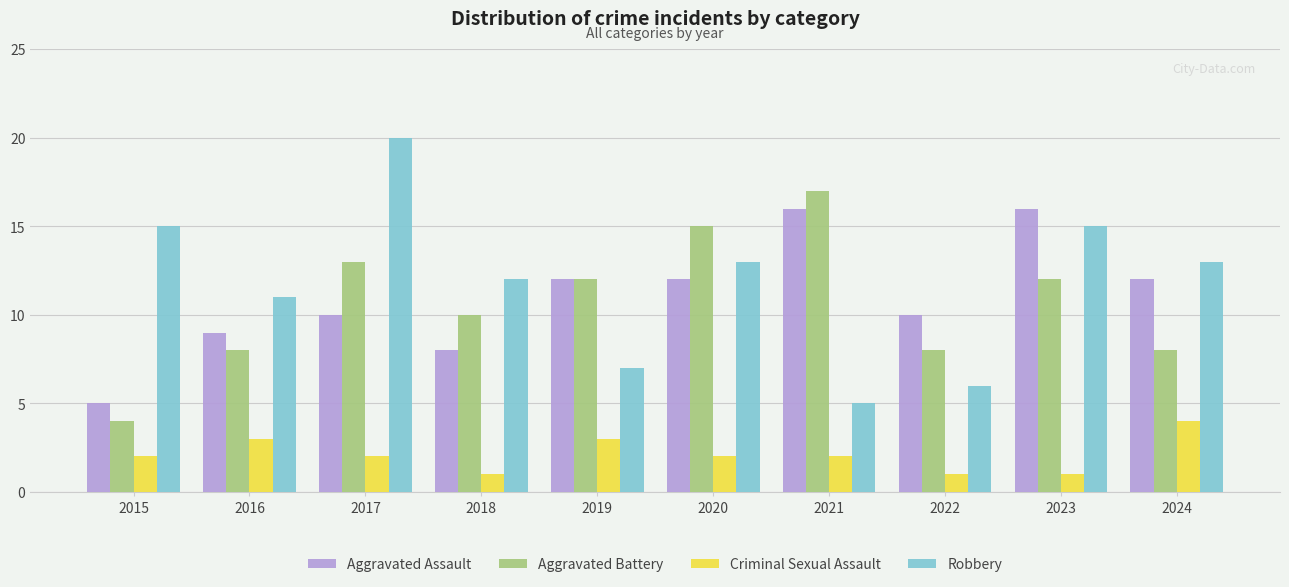

Reading left to right, extract all data points from this chart.

Aggravated Assault: 2015=5	2016=9	2017=10	2018=8	2019=12	2020=12	2021=16	2022=10	2023=16	2024=12
Aggravated Battery: 2015=4	2016=8	2017=13	2018=10	2019=12	2020=15	2021=17	2022=8	2023=12	2024=8
Criminal Sexual Assault: 2015=2	2016=3	2017=2	2018=1	2019=3	2020=2	2021=2	2022=1	2023=1	2024=4
Robbery: 2015=15	2016=11	2017=20	2018=12	2019=7	2020=13	2021=5	2022=6	2023=15	2024=13